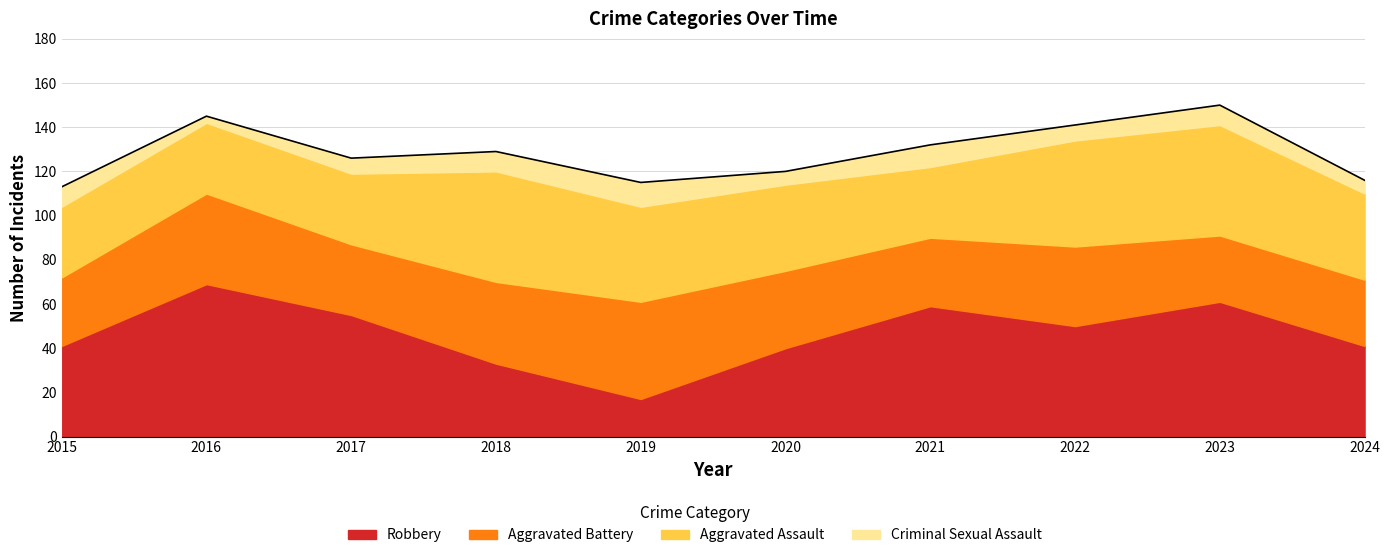

Which has a higher value, 2019 or 2022?

2022